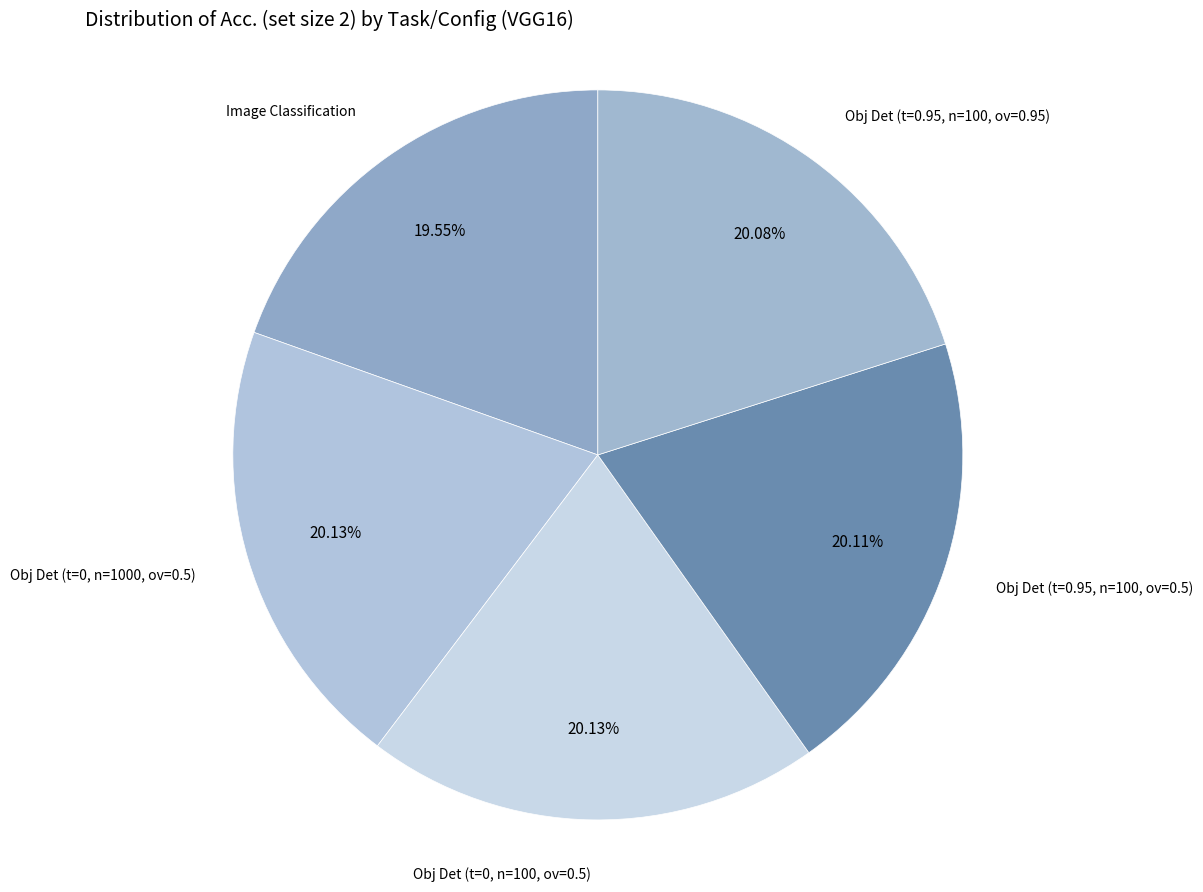

How many slices are in this pie chart?

5